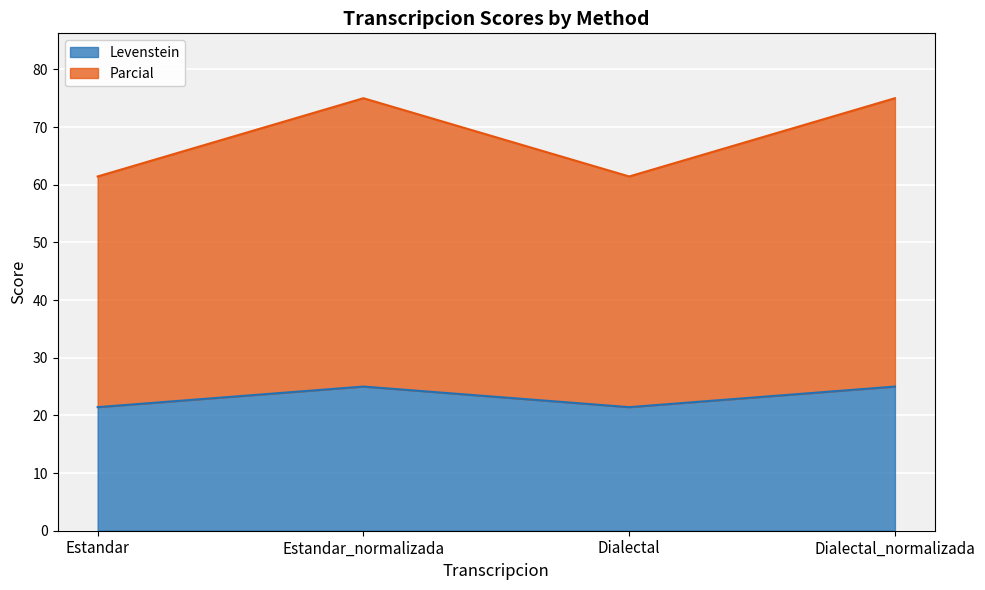

Between Estandar and Dialectal, which series saw the biggest shift?

Levenstein